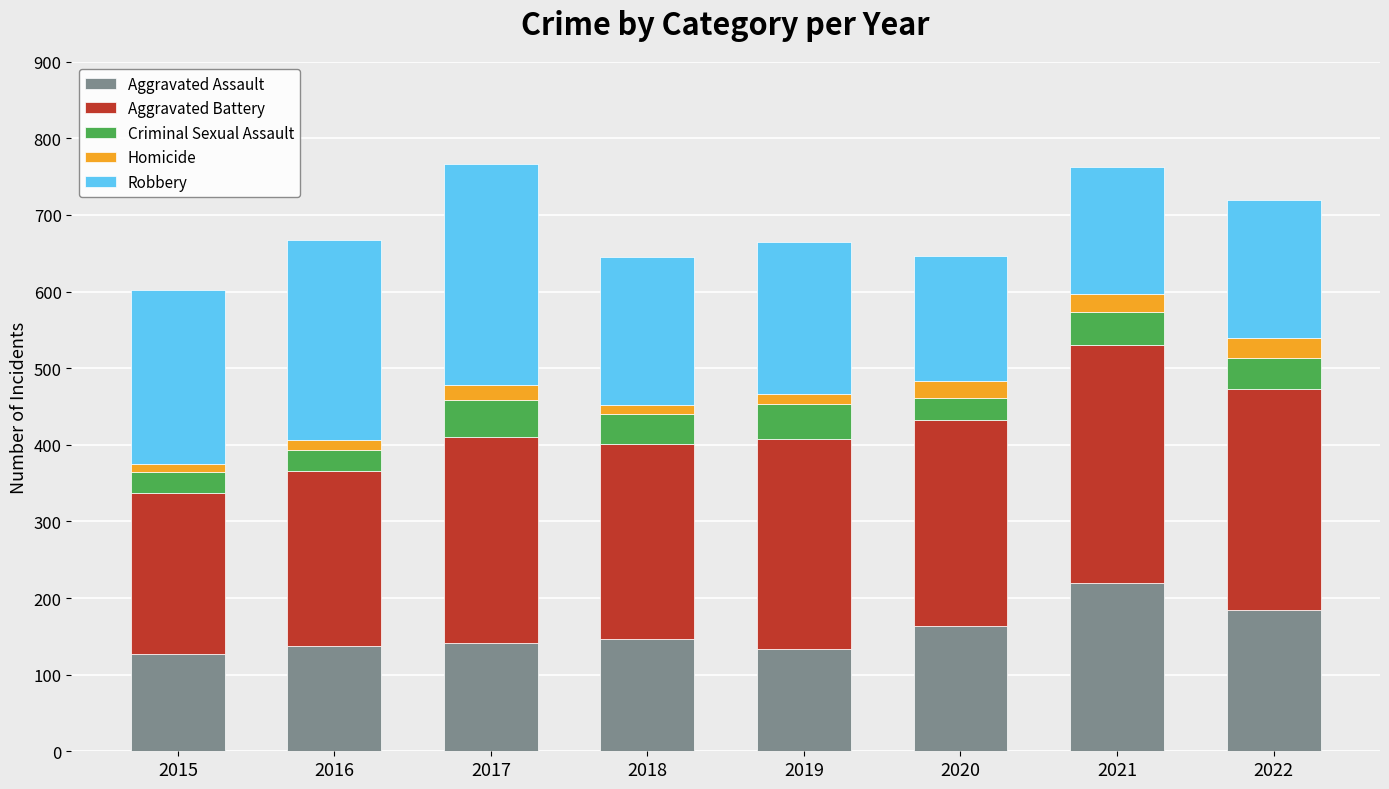

How many series are shown in this chart?

5